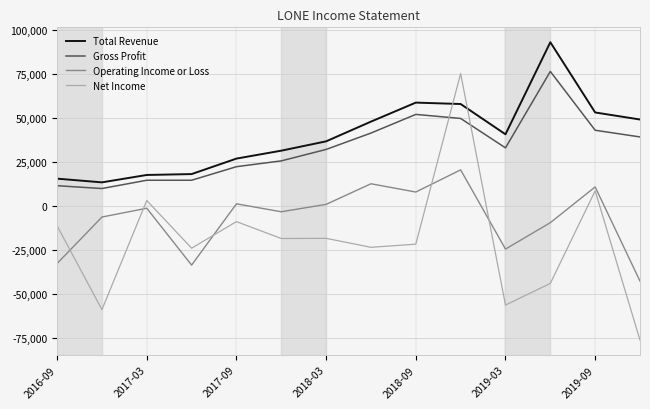

In Total Revenue, how many points are higher than both neighbors (excluding endpoints)?

2